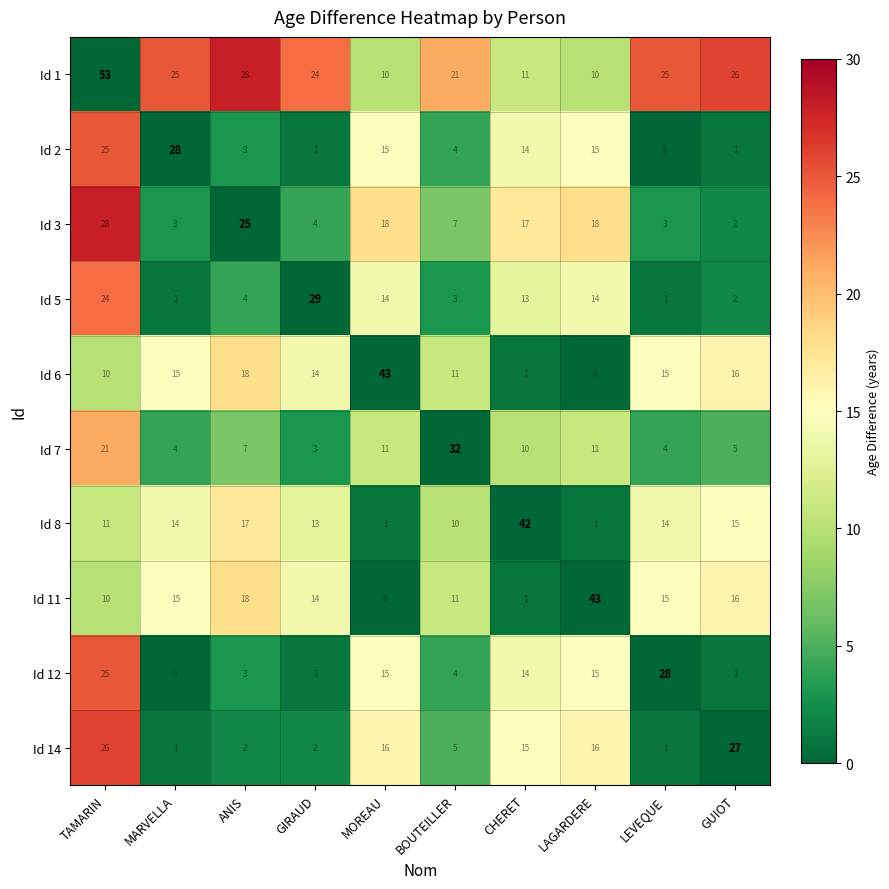

At which label is Id 7 closest to 17?

TAMARIN